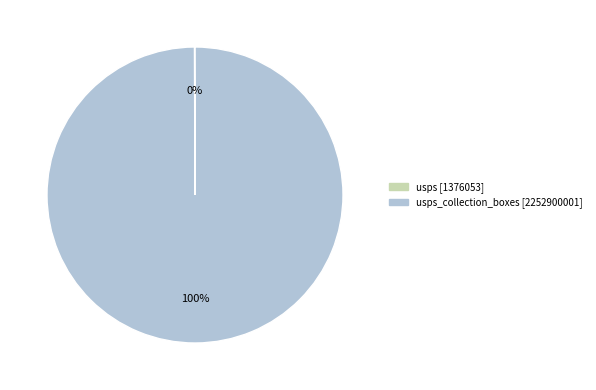

To the nearest percent, what is the difference between the largest and smallest slice percentages?

100%